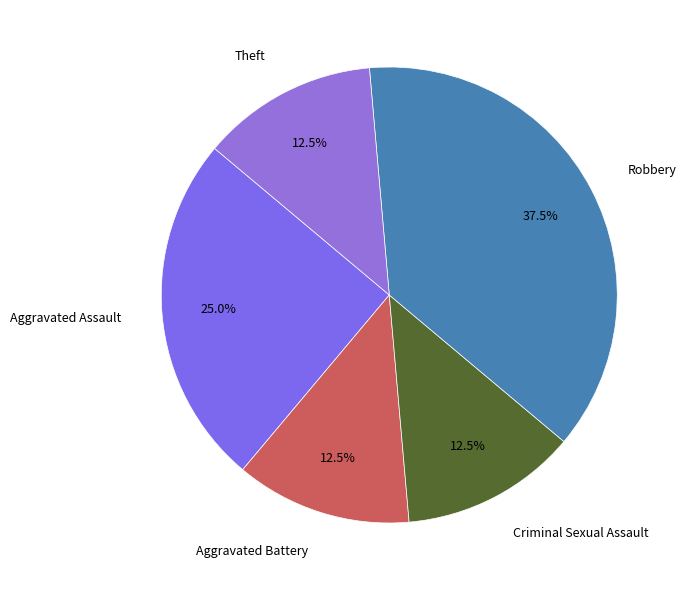

The Aggravated Battery slice represents 21% of the pie. True or false?

False